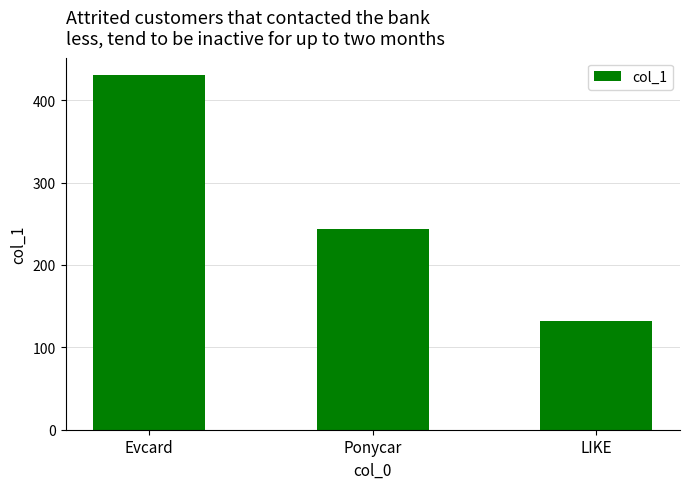

What is the difference between the maximum and minimum values?

298.6